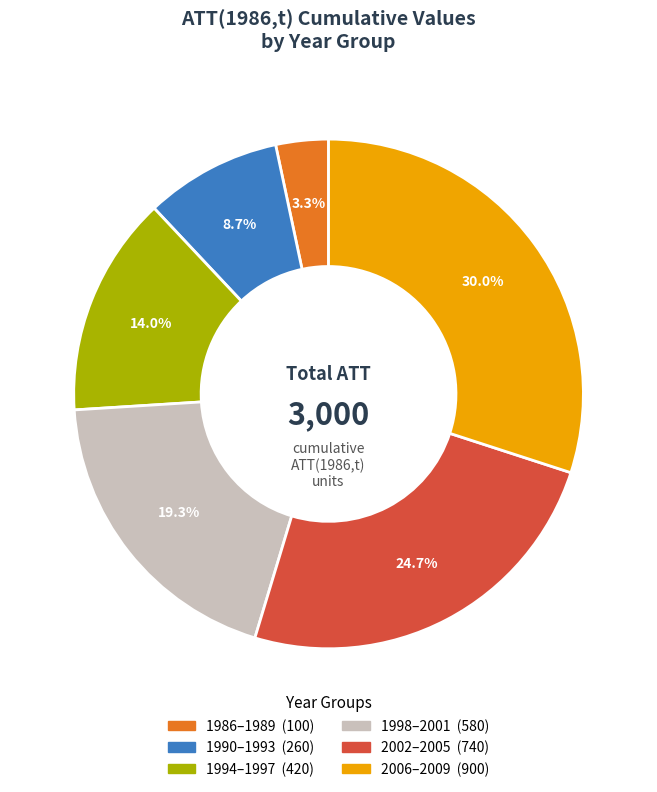

Is there a majority slice in this chart?

No